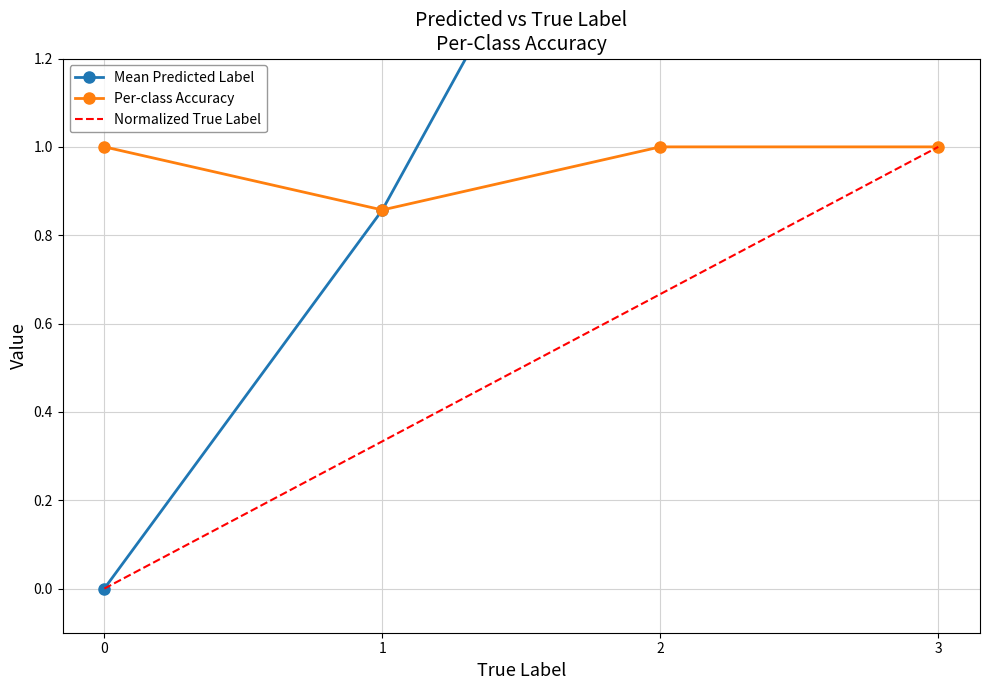

Rank the series by their maximum value, from lowest to highest.

Per-class Accuracy, Normalized True Label, Mean Predicted Label